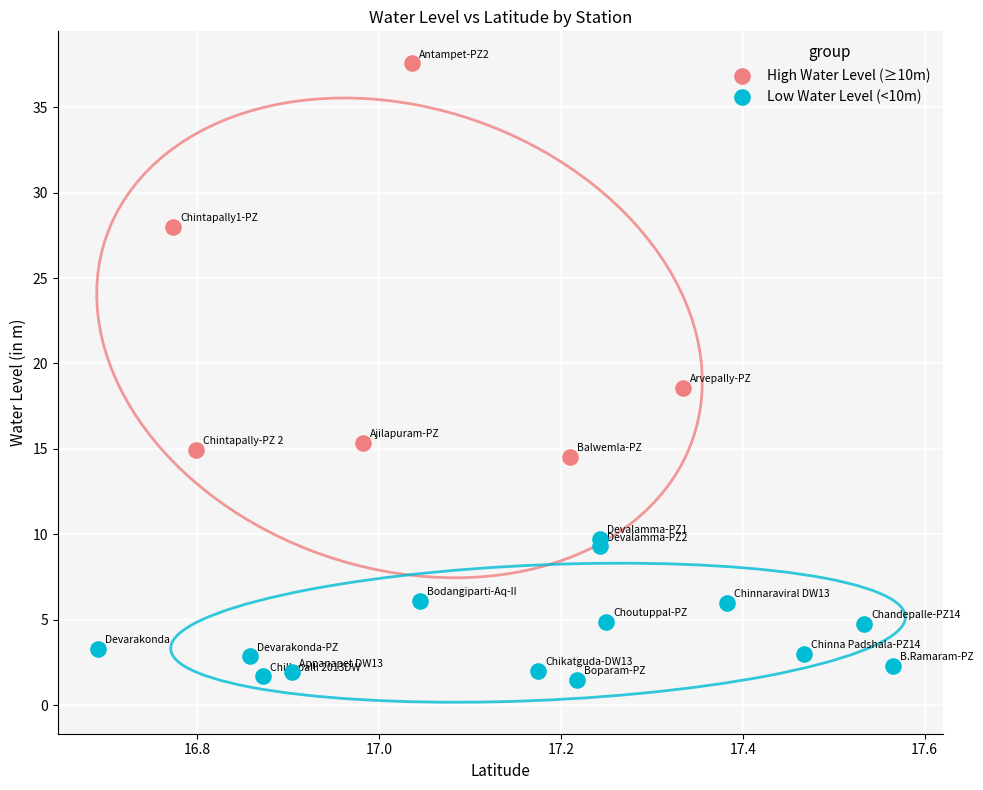

Which series has the widest spread of Y values?

High Water Level (≥10m)